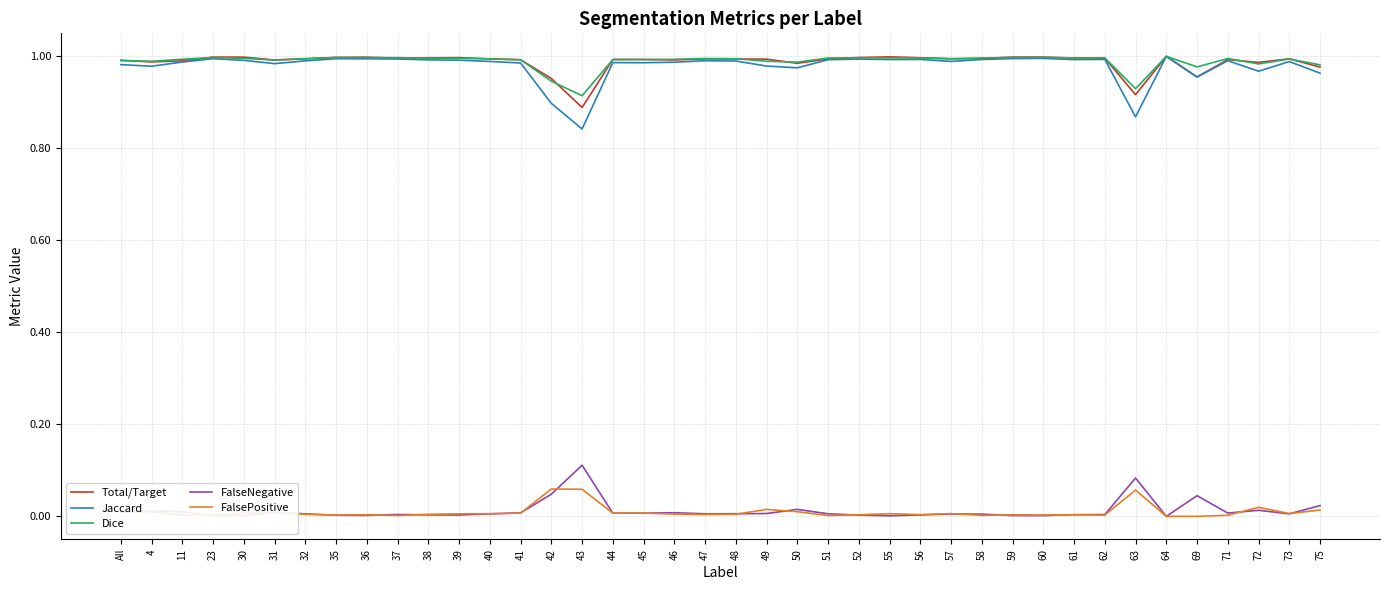

Which category has the lowest value in the Jaccard series?

43